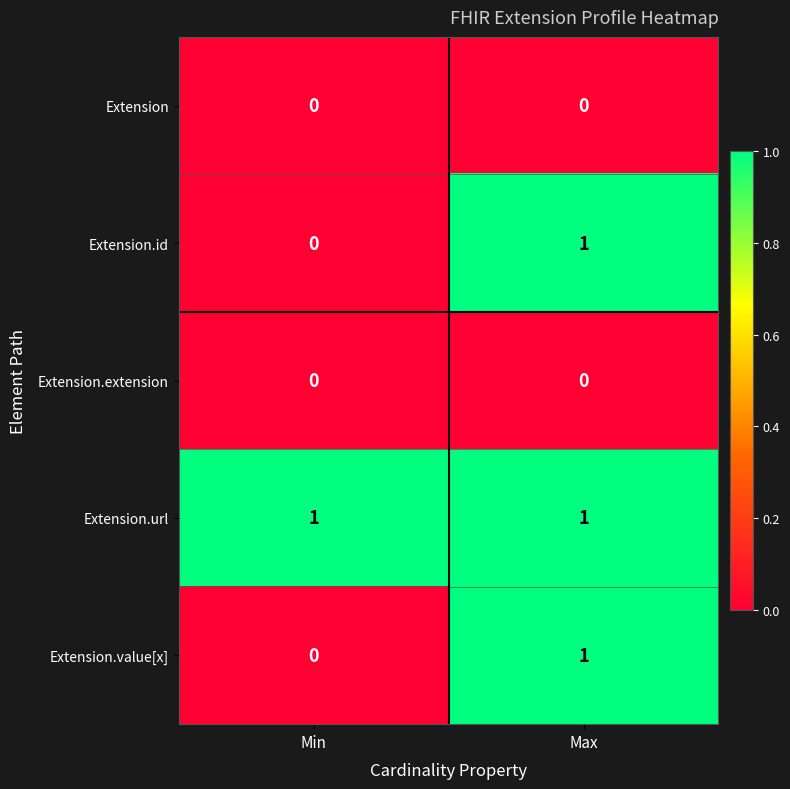

What is the total value across all series at Max?

3